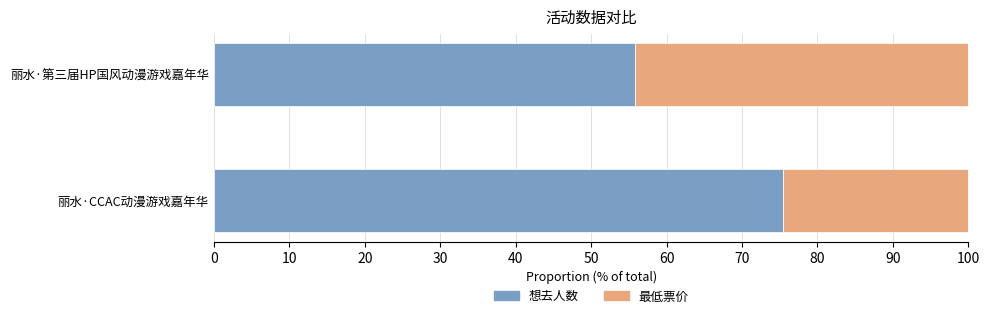

What is the total value across all series at 丽水·CCAC动漫游戏嘉年华?

100.0